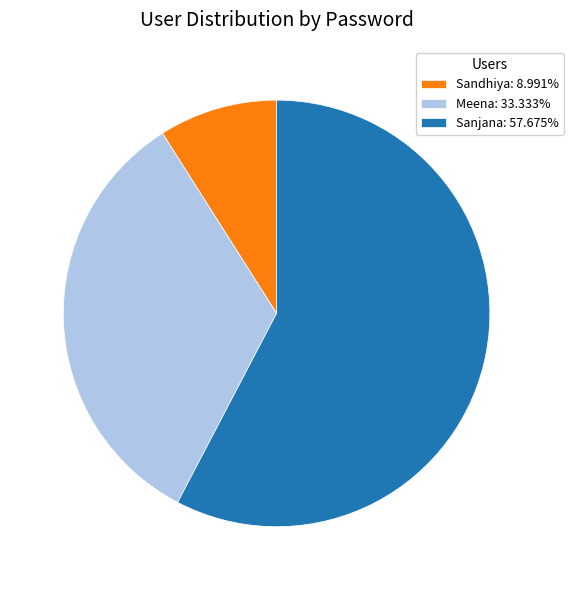

Rank the categories by value from lowest to highest.

Sandhiya, Meena, Sanjana